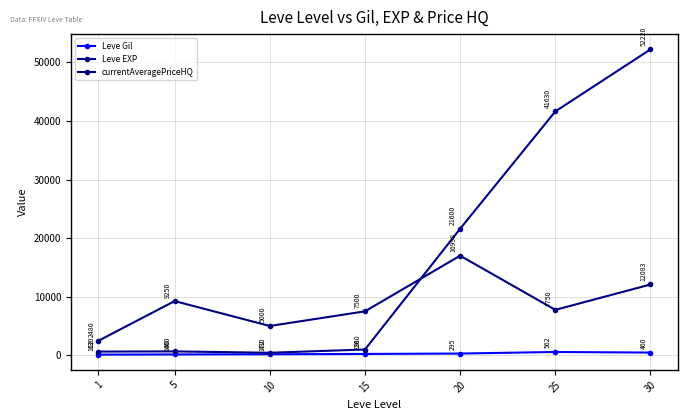

Does the chart have visible grid lines?

Yes